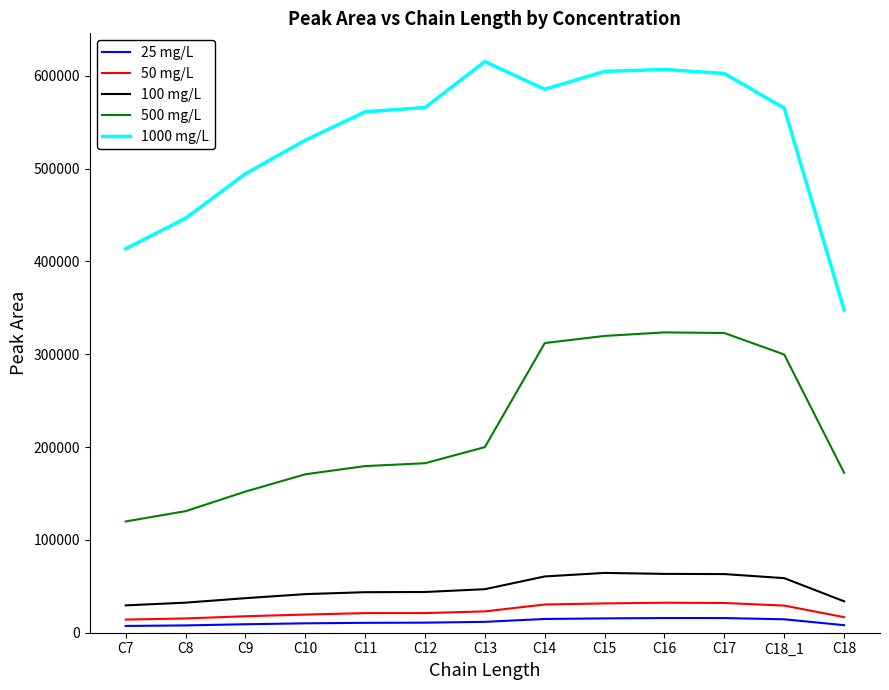

Is the value of 1000 mg/L at C14 greater than the value of 100 mg/L at C10?

Yes